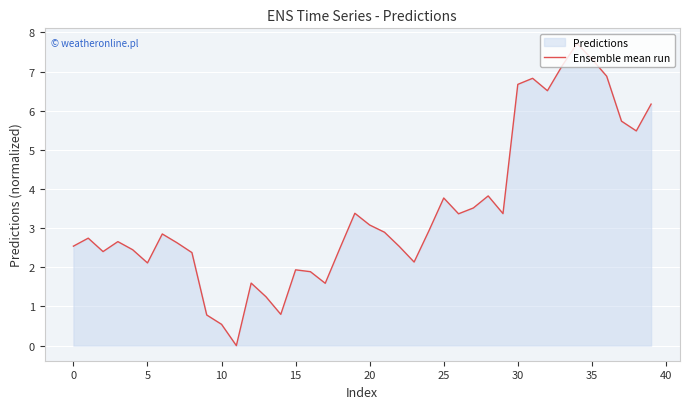

True or false: the data shows 3.8 at 25.

True